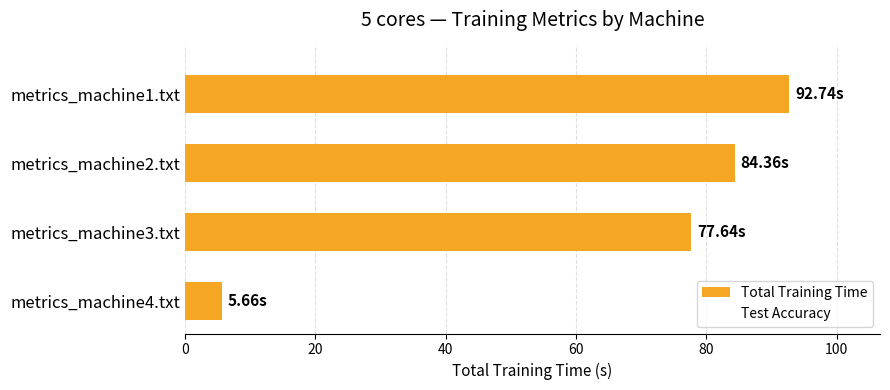

What is the difference between the maximum and minimum values?

87.1